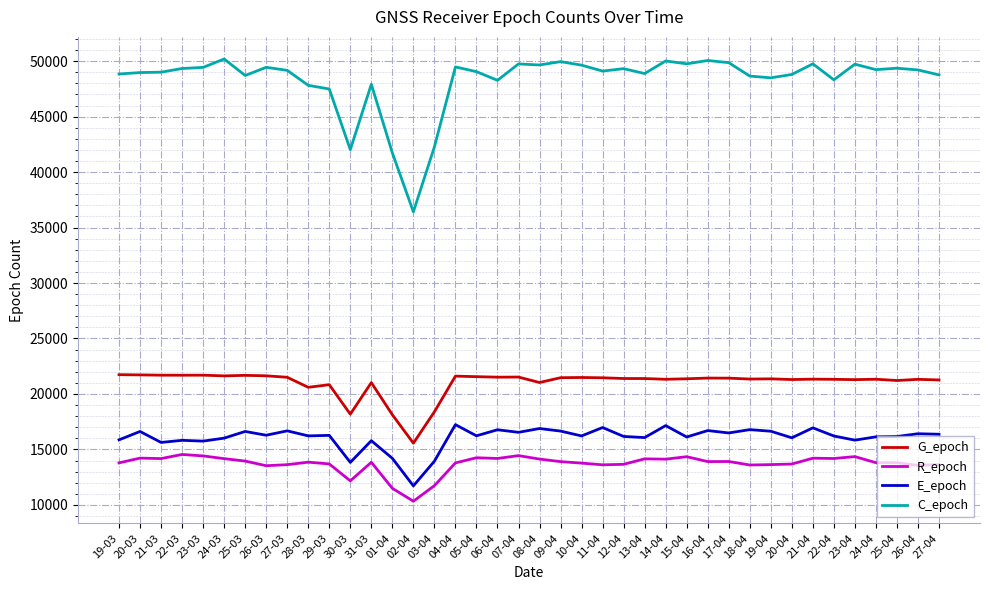

What is the difference between the C_epoch values at 25-04 and 14-04?

653